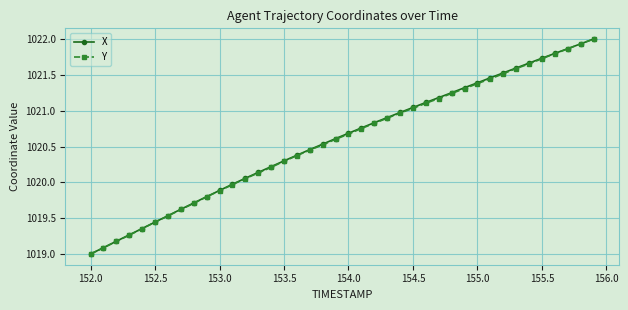

True or false: X has more than 2 points higher than both neighbors.

False